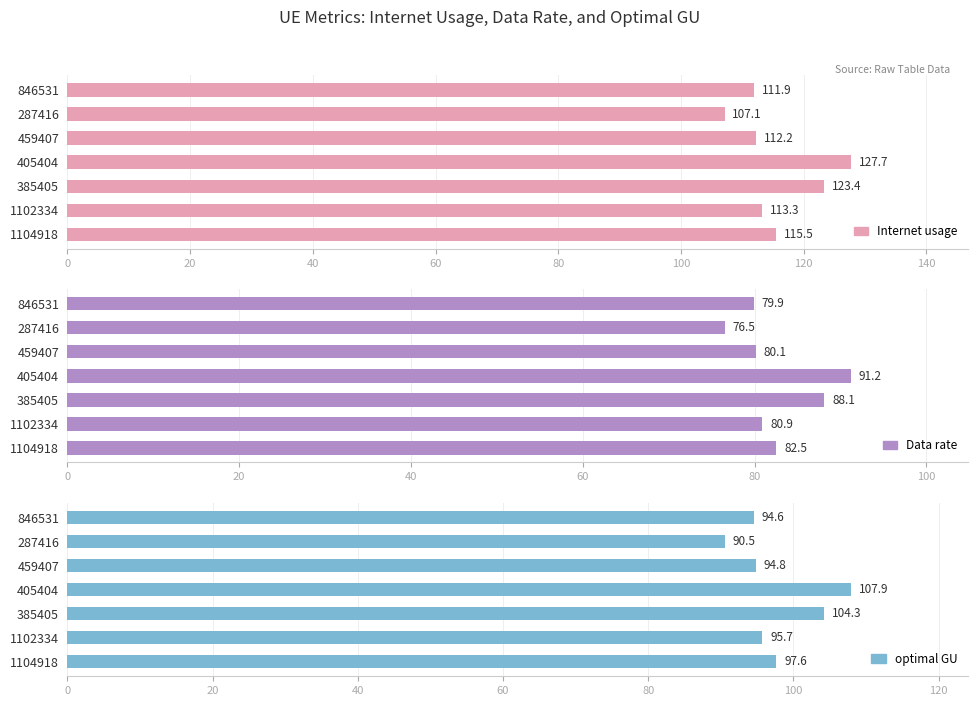

Is it true that Data rate equals 48.7 at 1104918?

False